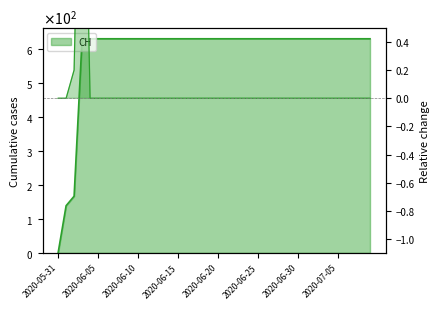

Between 2020-06-21 and 2020-06-13, which is larger?

2020-06-21